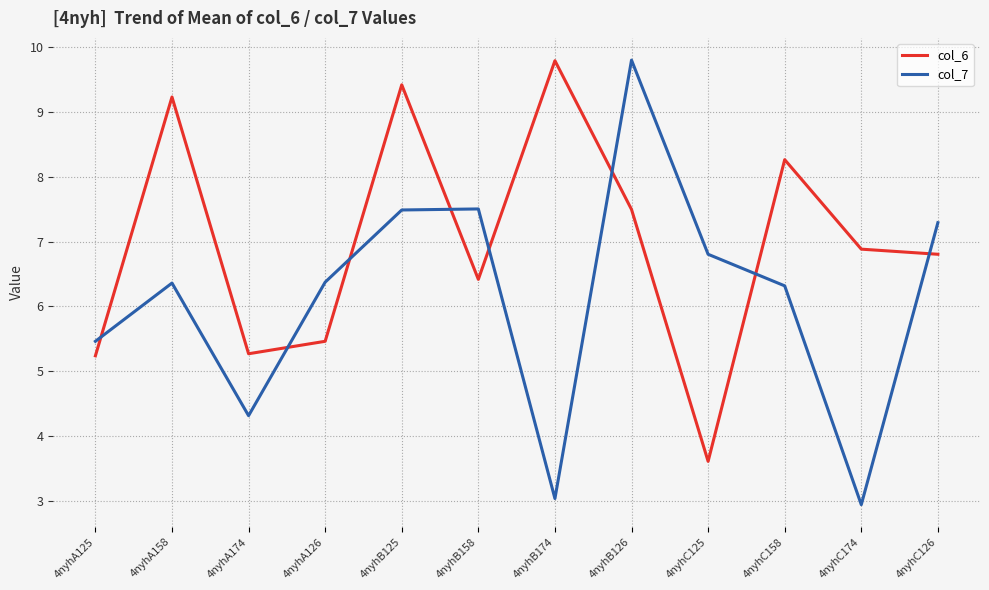

After their last crossing, which series has the higher values: col_7 or col_6?

col_7